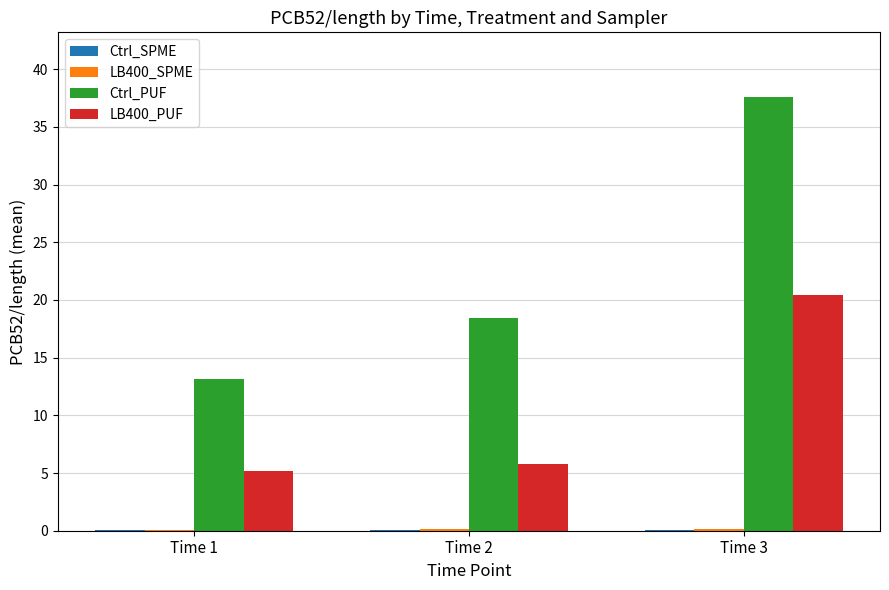

Which series has the largest total across all categories?

Ctrl_PUF